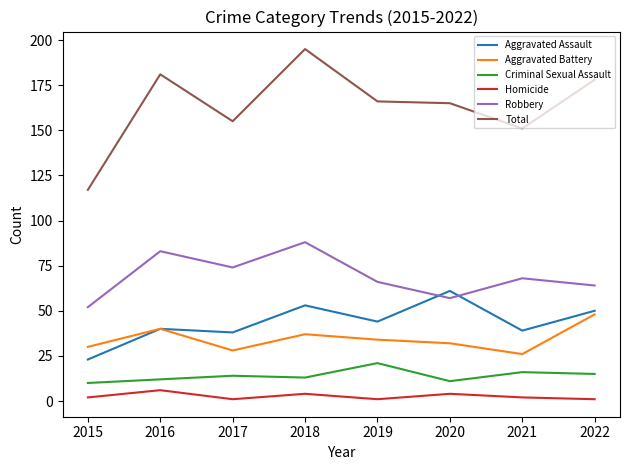

Is the value of Homicide at 2019 greater than the value of Robbery at 2020?

No